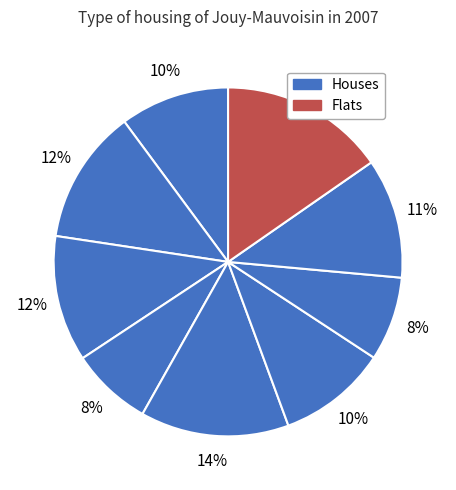

Count the number of slices in the pie.

9